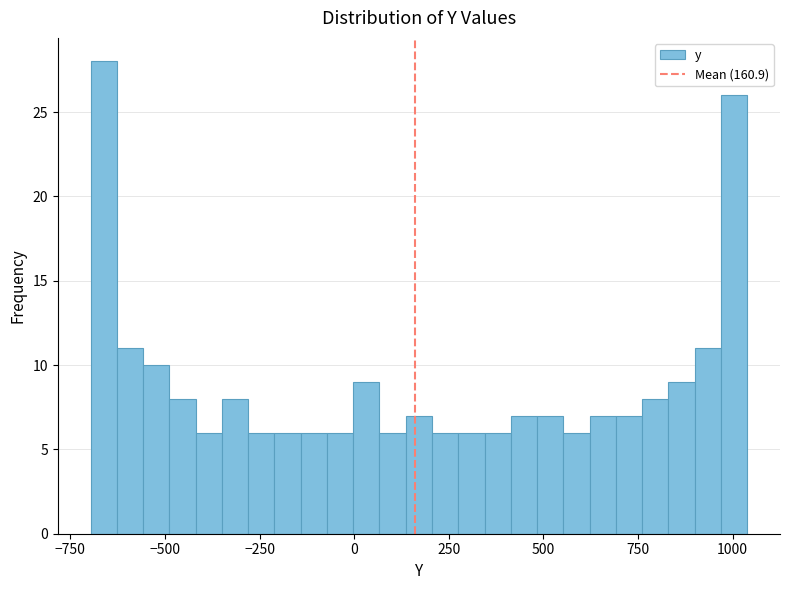

Read against the x-axis, roughly where is the centre of the tallest bar?

-650